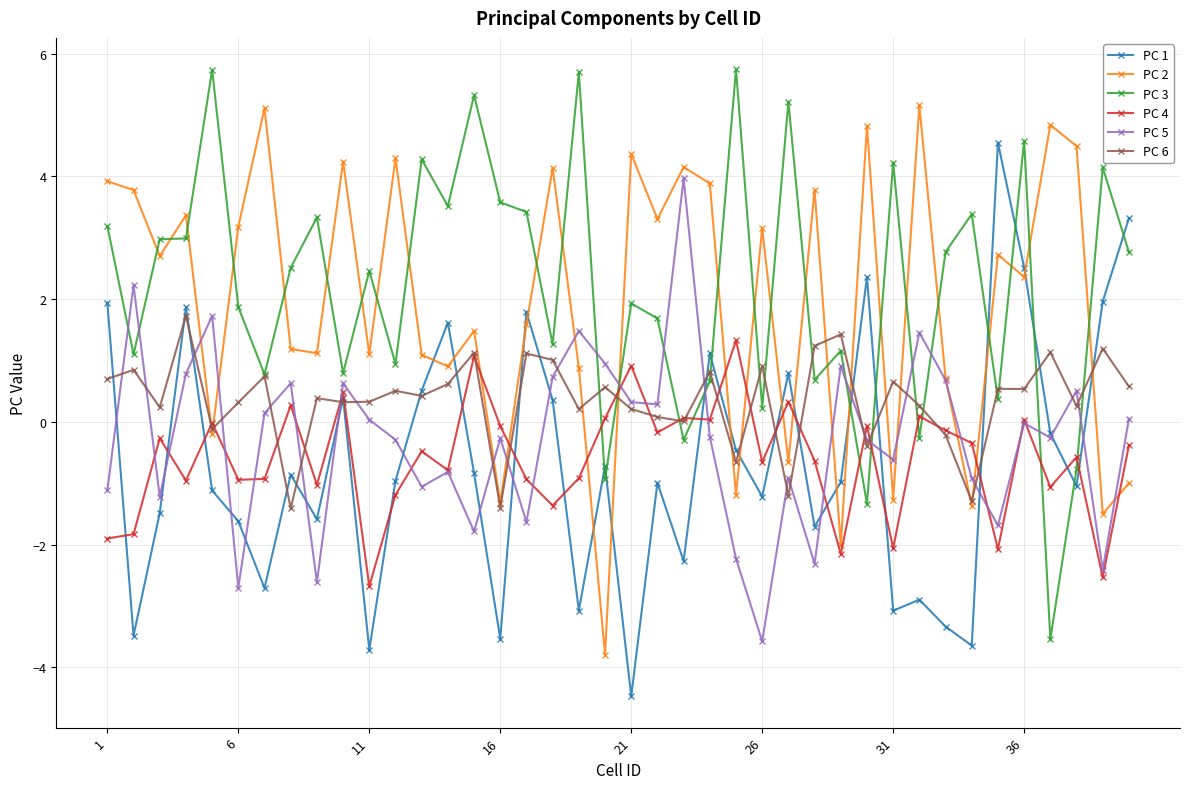

What is the value of the PC 3 point at the 13th from the left?

4.3